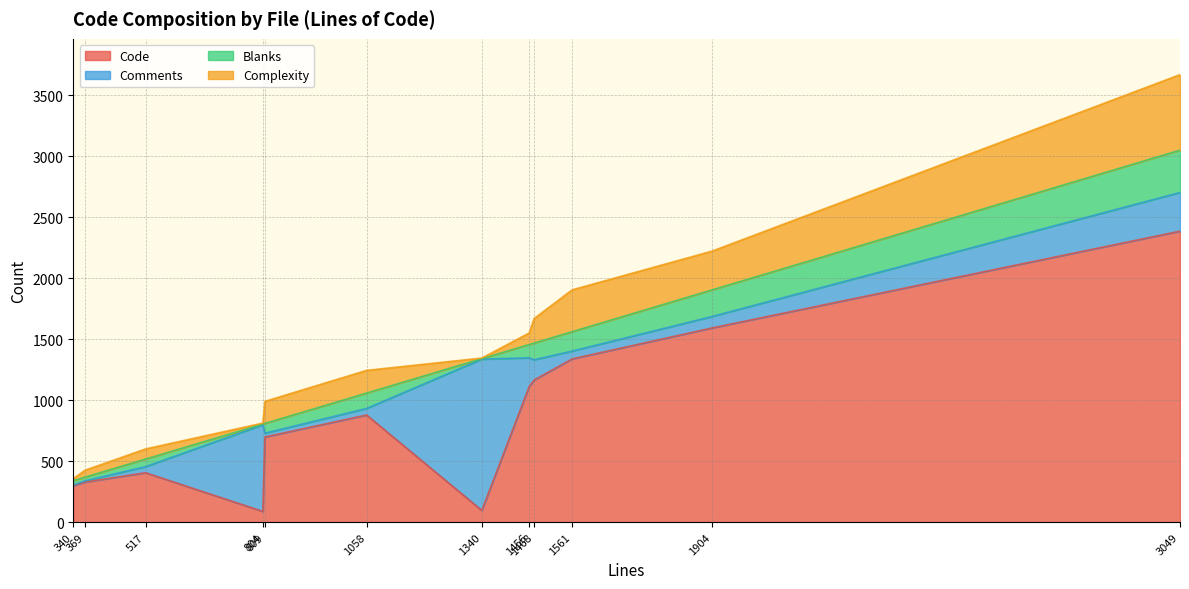

How many lines are shown in the chart?

4